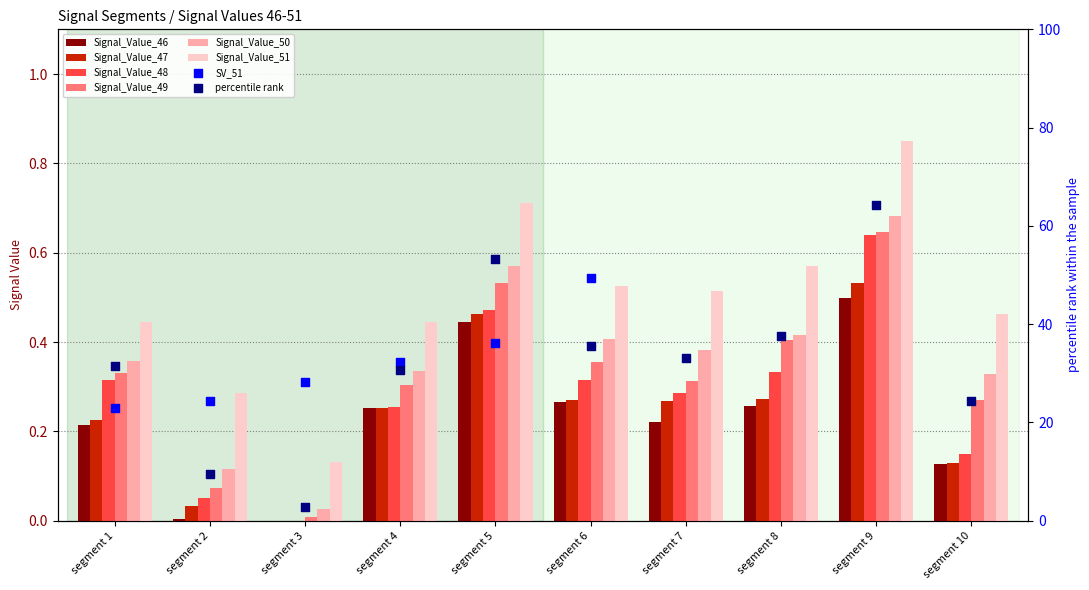

Which series reaches the minimum Y coordinate?

Signal_Value_46